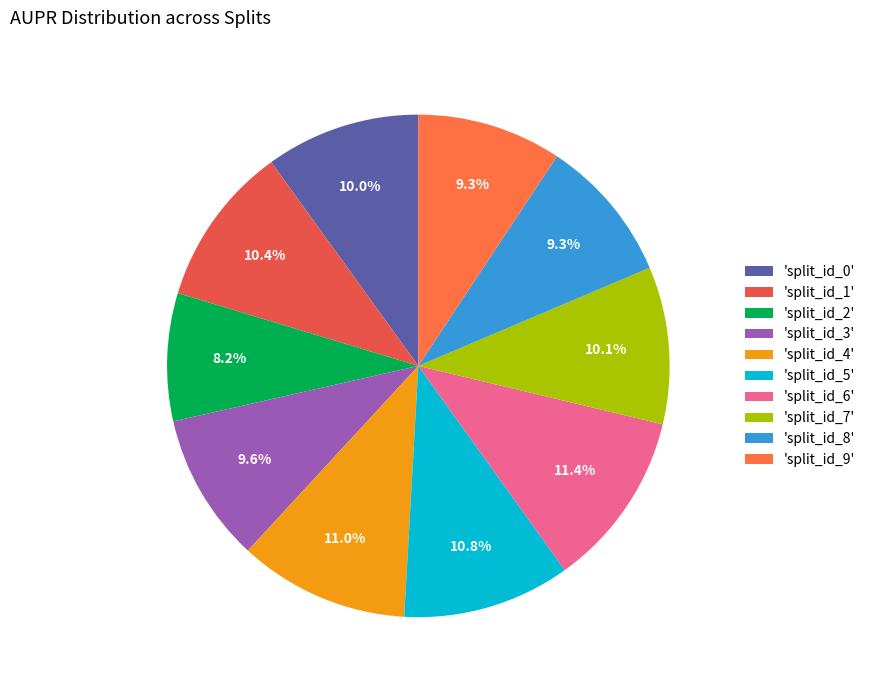

How many slices are in this pie chart?

10